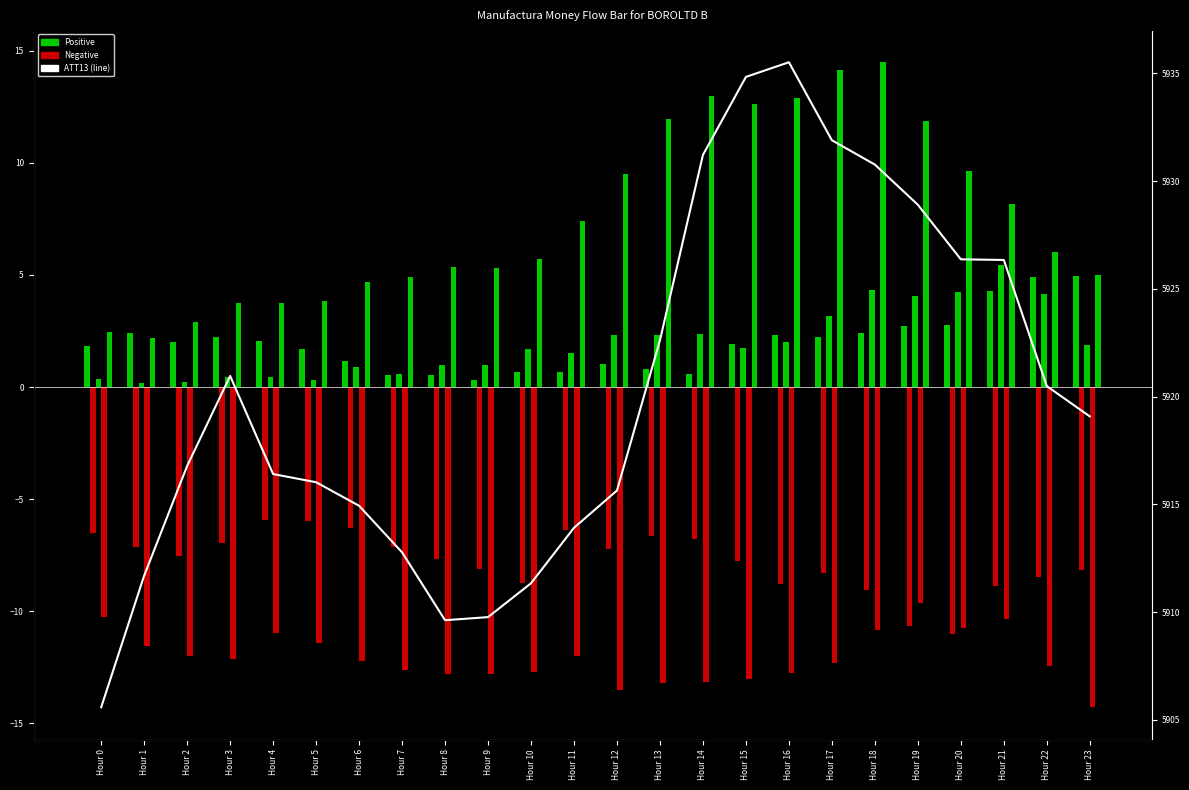

How many bars are there in each group?

6